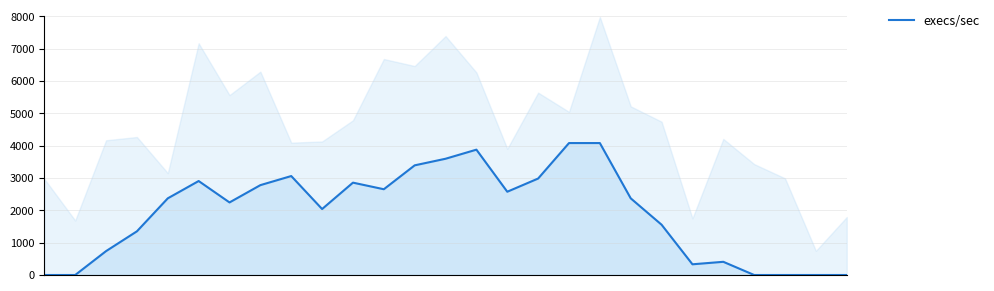

At which label is the value closest to 2040?

9